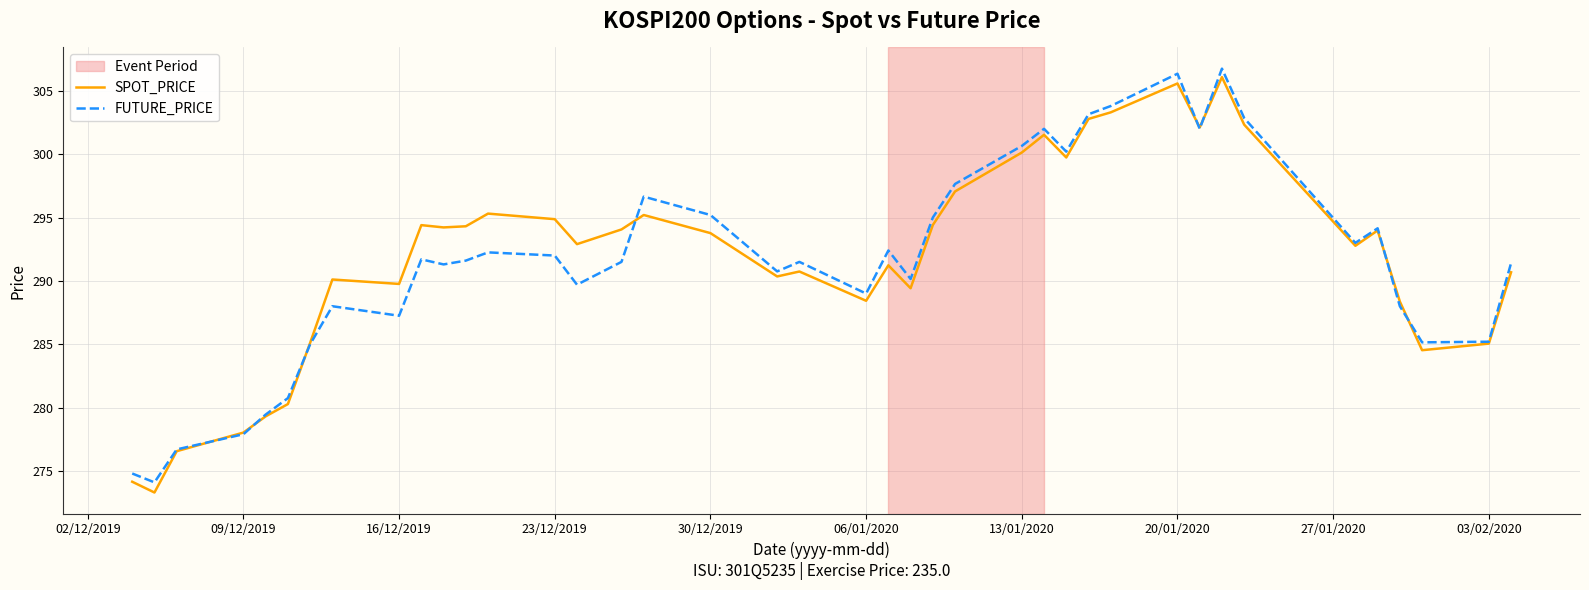

What is the minimum value for SPOT_PRICE?

273.3